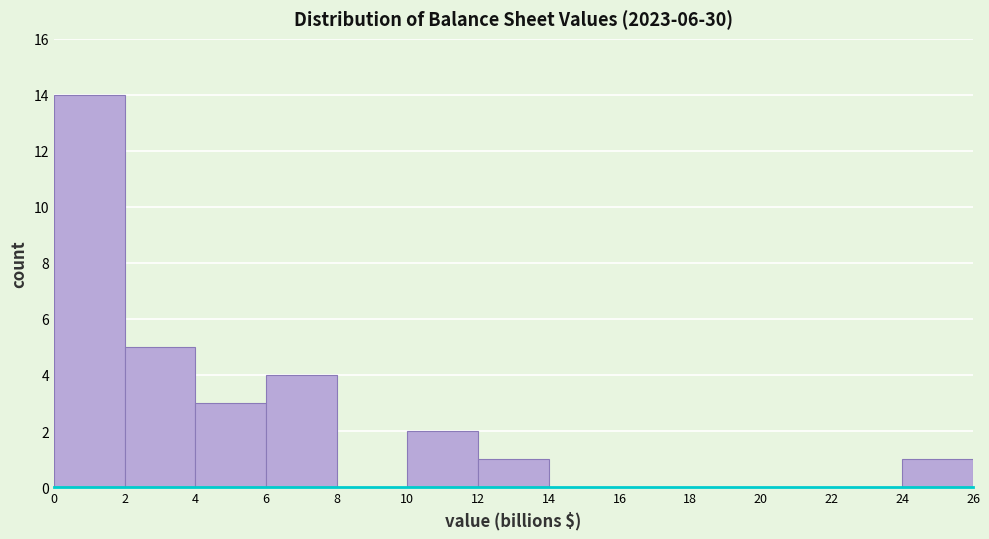

Reading left to right, list all the values displayed in this chart.

0=14	2=5	4=3	6=4	8=0	10=2	12=1	14=0	16=0	18=0	20=0	22=0	24=1